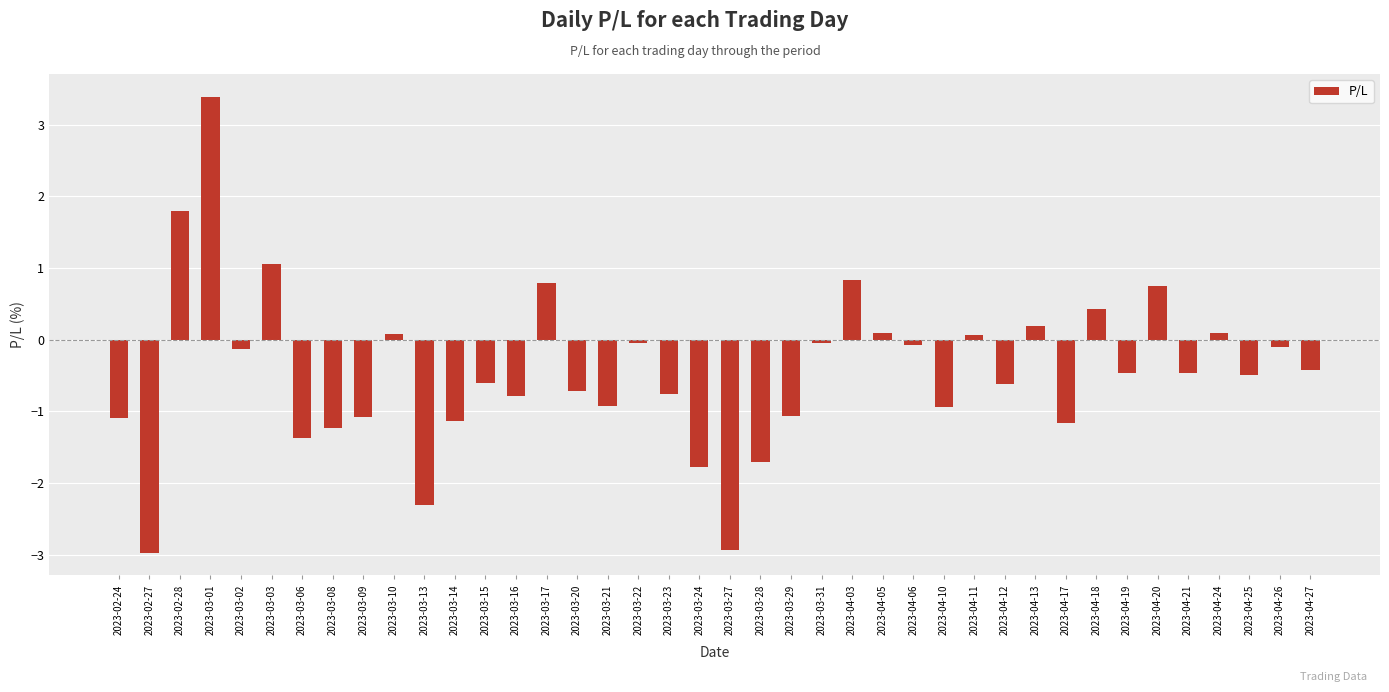

True or false: the data shows -1.0 at 2023-04-12.

False